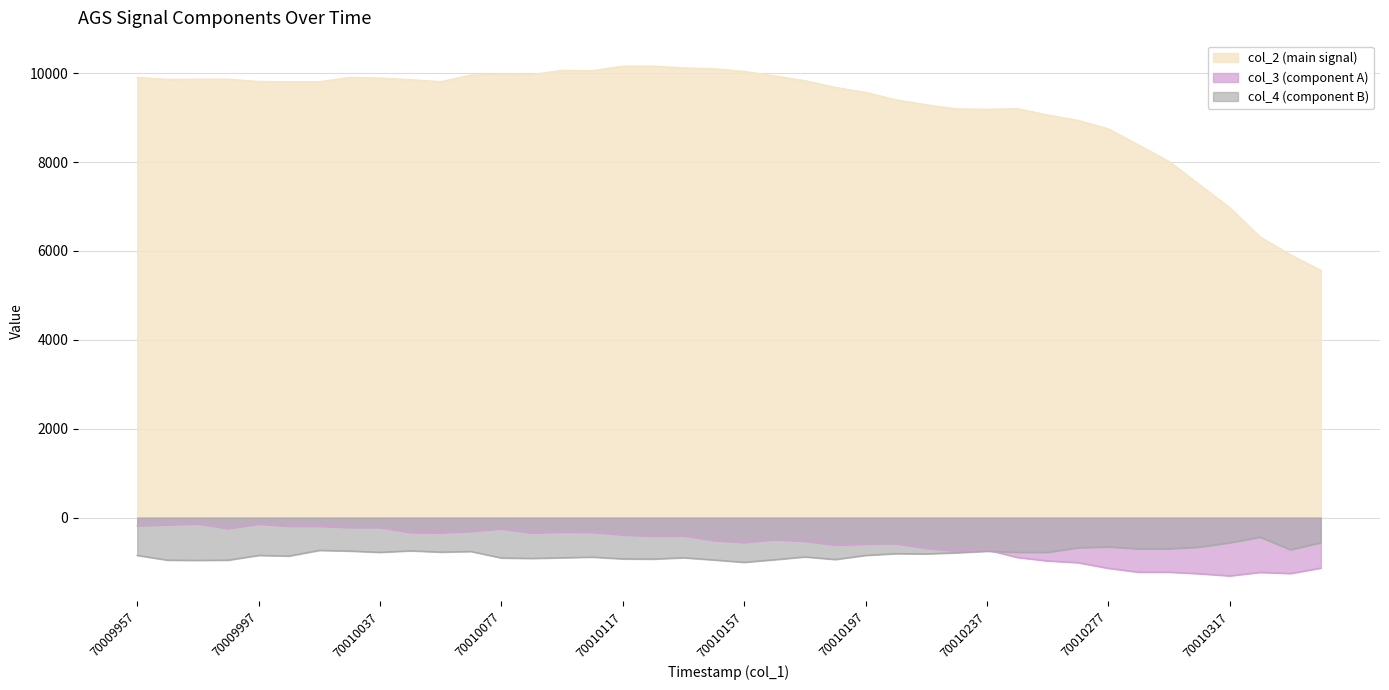

Does the chart have visible grid lines?

Yes